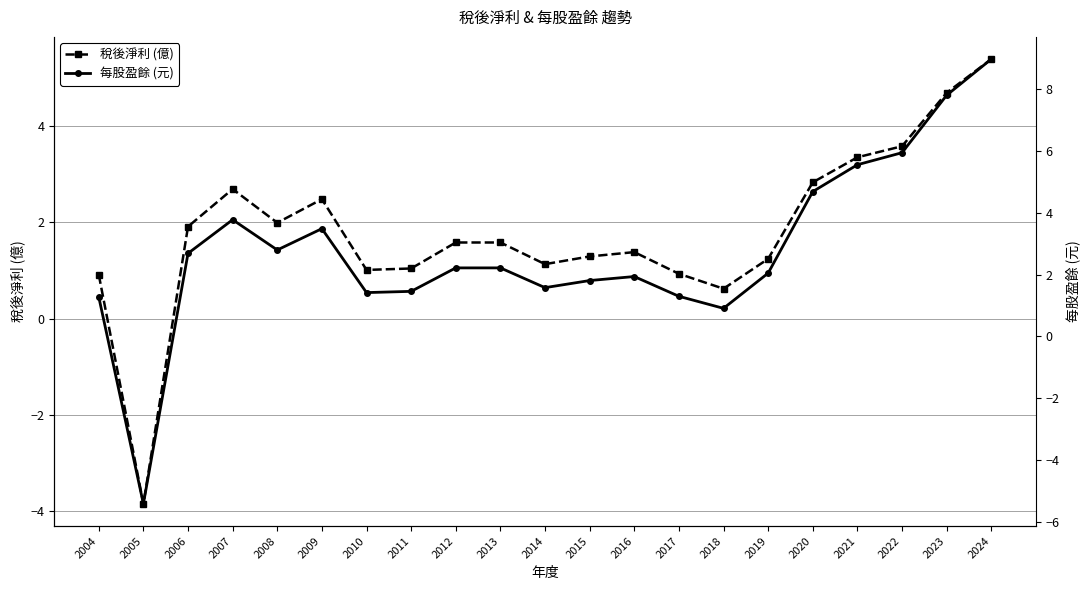

At which label does 每股盈餘 (元) reach its peak?

2024